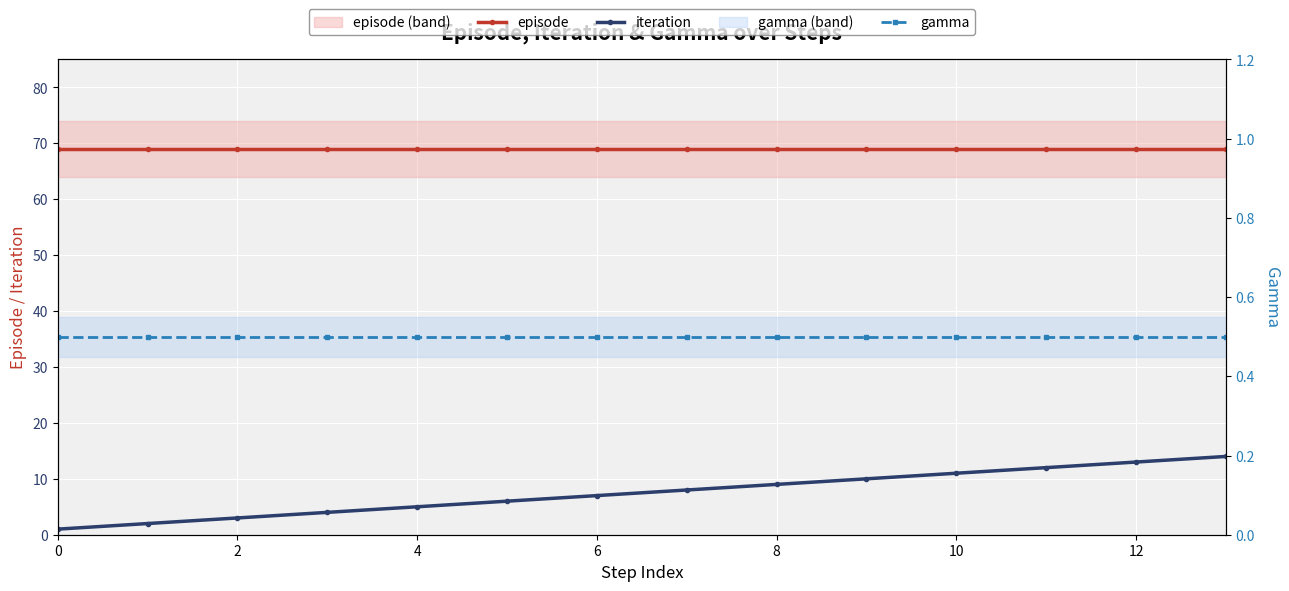

What is the value of the episode point at the 12th from the left?

69.0